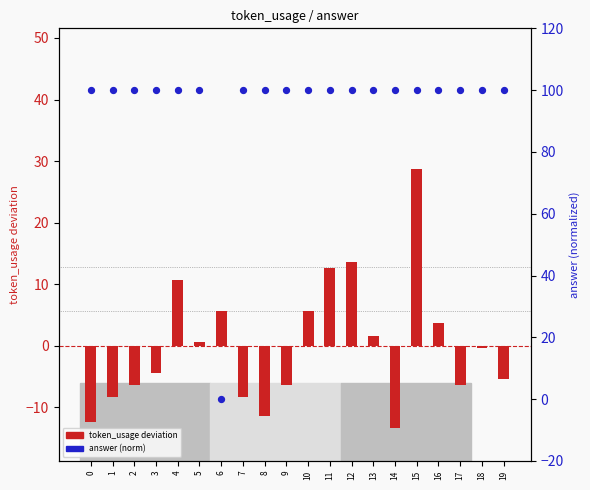

What is the total value across all series at 3?

95.6